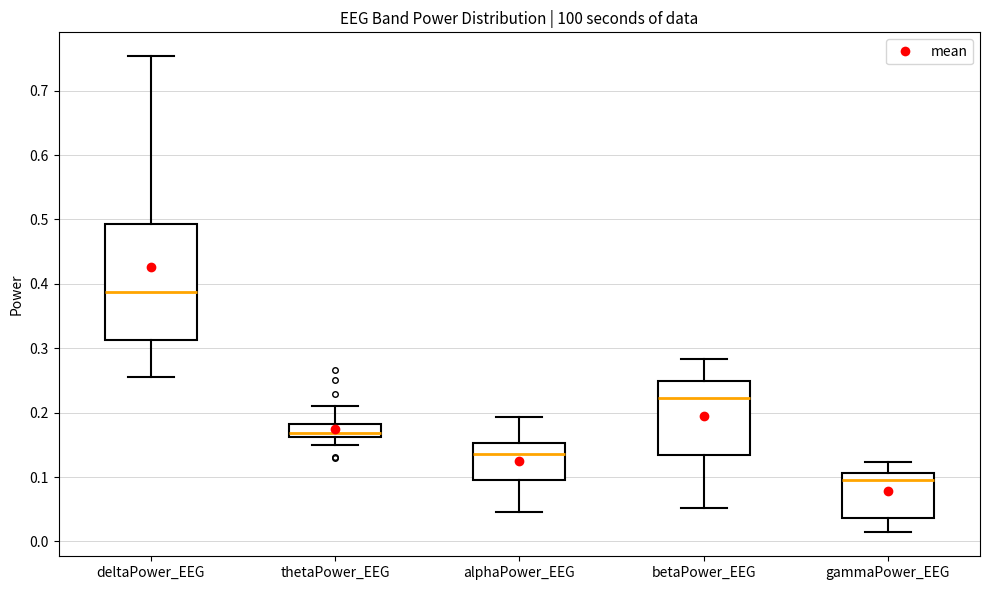

Reading left to right, read every box against the y-axis: the position of its median line, the range the box covers, and the ends of its whiskers. The values are not printed on the chart, so give them approximately, as read against the axis.

deltaPower_EEG: median 0.39, box 0.31 to 0.49, whiskers 0.25 to 0.75
thetaPower_EEG: median 0.17, box 0.16 to 0.18, whiskers 0.15 to 0.21
alphaPower_EEG: median 0.14, box 0.10 to 0.15, whiskers 0.05 to 0.19
betaPower_EEG: median 0.22, box 0.13 to 0.25, whiskers 0.05 to 0.28
gammaPower_EEG: median 0.10, box 0.04 to 0.11, whiskers 0.01 to 0.12